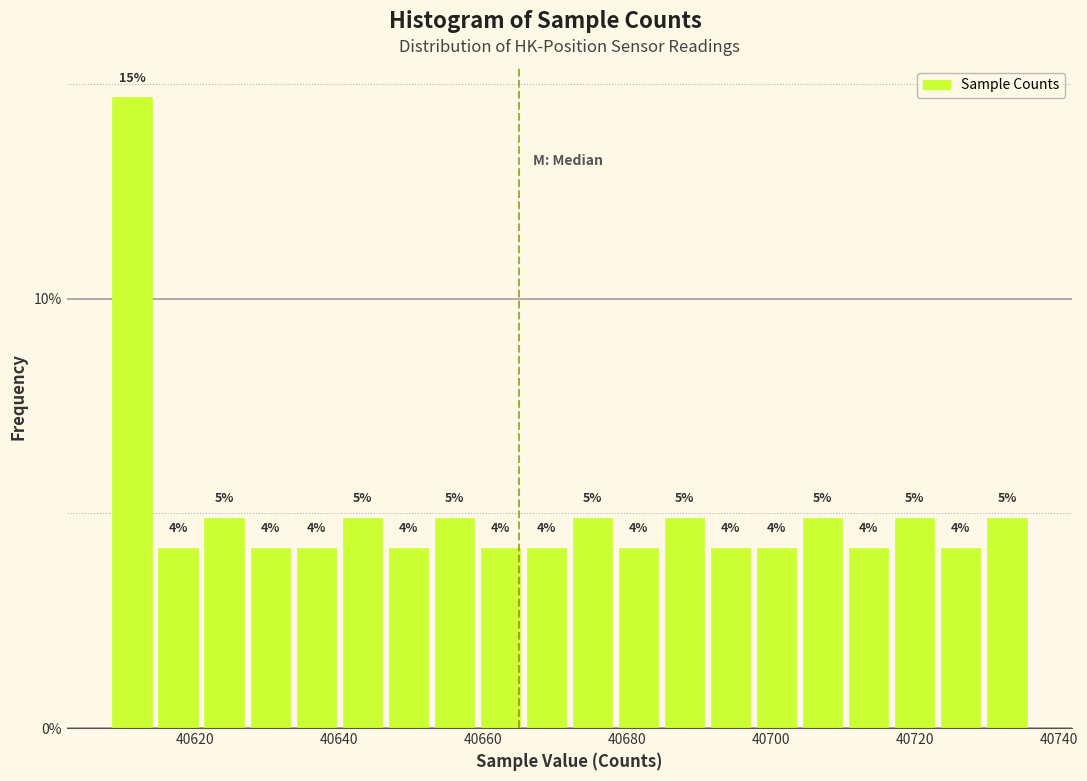

Around what value on the x-axis is the tallest bar? Give the approximate position of its centre, as read against the axis.

40612